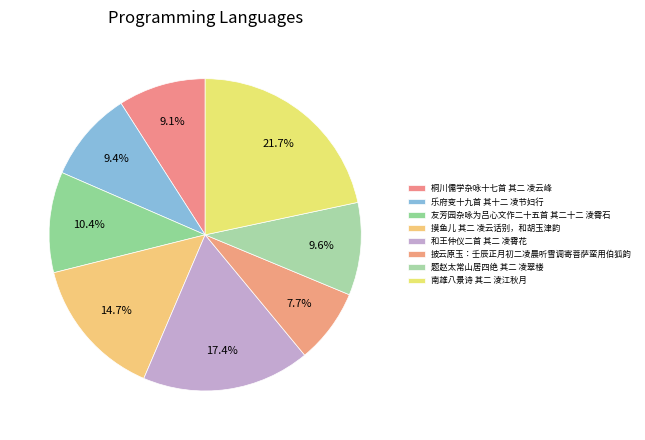

How many segments does this pie chart have?

8